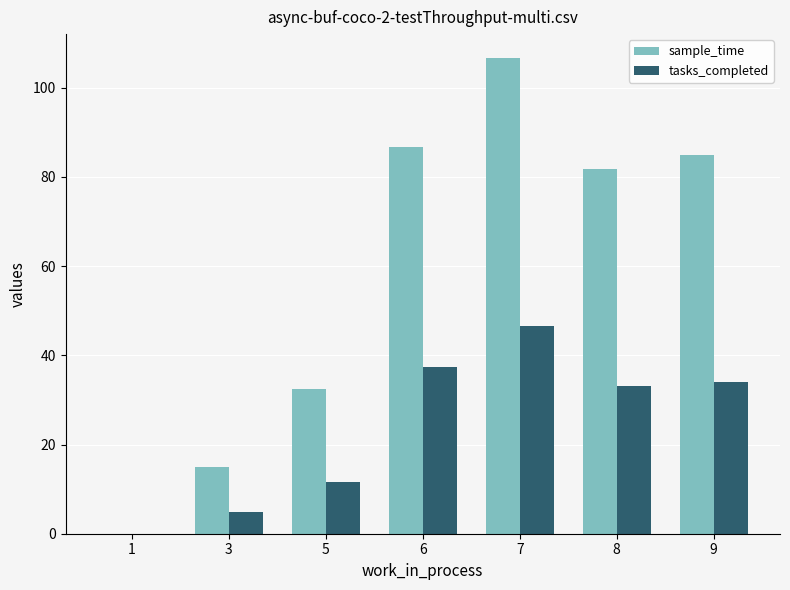

What is the sum of the tasks_completed values at 1 and 6?

37.3